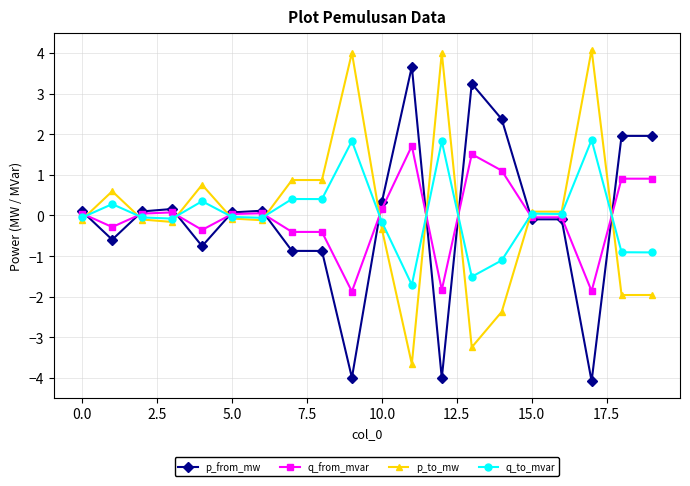

How many intersections are there between p_from_mw and p_to_mw?

10